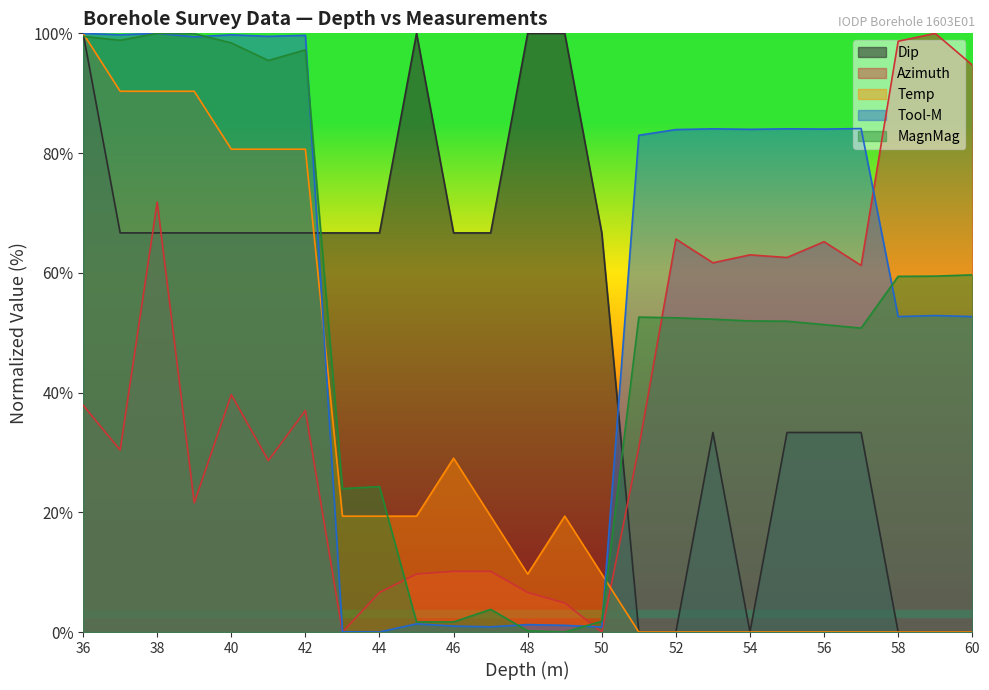

Reading left to right, transcribe all the data shown in this chart.

Dip: 36=100.0	37=66.7	38=66.7	39=66.7	40=66.7	41=66.7	42=66.7	43=66.7	44=66.7	45=100.0	46=66.7	47=66.7	48=100.0	49=100.0	50=66.7	51=0.0	52=0.0	53=33.3	54=0.0	55=33.3	56=33.3	57=33.3	58=0.0	59=0.0	60=0.0
Azimuth: 36=37.9	37=30.4	38=71.8	39=21.6	40=39.6	41=28.6	42=37.0	43=0.0	44=6.6	45=9.7	46=10.1	47=10.1	48=6.6	49=4.8	50=0.0	51=30.8	52=65.6	53=61.7	54=63.0	55=62.6	56=65.2	57=61.2	58=98.7	59=100.0	60=94.7
Temp: 36=100.0	37=90.3	38=90.3	39=90.3	40=80.6	41=80.6	42=80.6	43=19.4	44=19.4	45=19.4	46=29.0	47=19.4	48=9.7	49=19.4	50=9.7	51=0.0	52=0.0	53=0.0	54=0.0	55=0.0	56=0.0	57=0.0	58=0.0	59=0.0	60=0.0
Tool-M: 36=100.0	37=99.8	38=100.0	39=99.4	40=99.8	41=99.5	42=99.7	43=0.0	44=0.0	45=1.4	46=1.0	47=0.9	48=1.2	49=1.1	50=0.8	51=83.0	52=83.9	53=84.1	54=84.0	55=84.1	56=84.0	57=84.1	58=52.7	59=52.9	60=52.7
MagnMag: 36=99.5	37=98.8	38=100.0	39=99.9	40=98.4	41=95.5	42=97.2	43=24.0	44=24.3	45=1.7	46=1.7	47=3.8	48=0.2	49=0.0	50=1.8	51=52.6	52=52.5	53=52.3	54=52.0	55=51.9	56=51.3	57=50.8	58=59.4	59=59.4	60=59.7